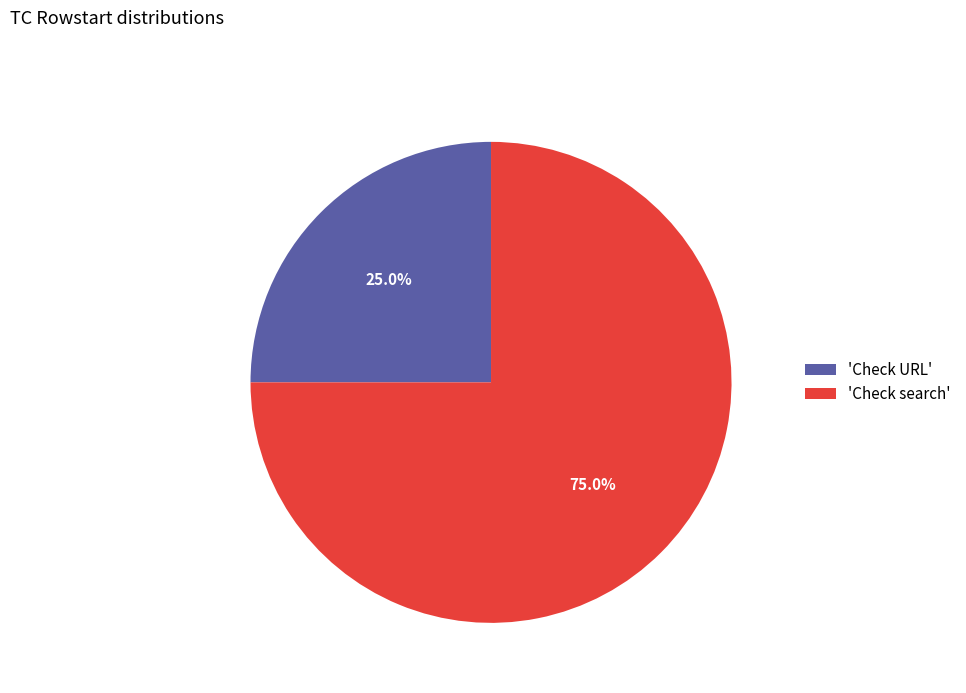

What is the largest slice in the pie chart?

'Check search'